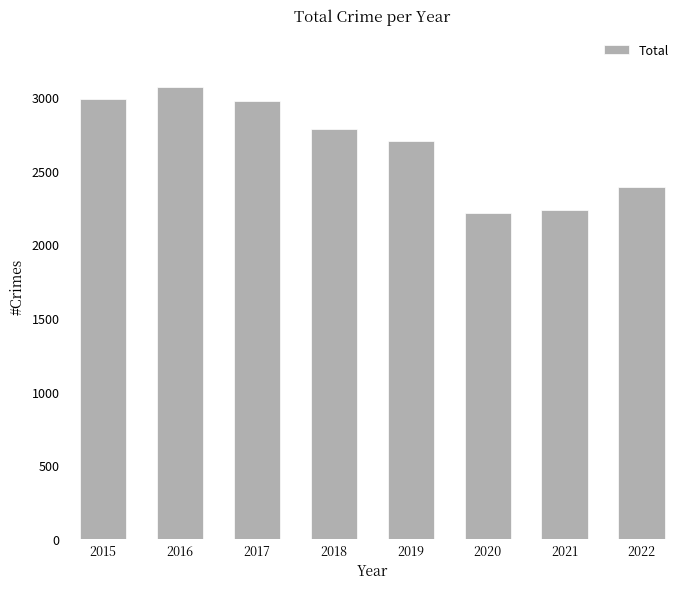

Reading left to right, what are all the values shown in this chart?

2988	3071	2973	2787	2700	2213	2237	2393